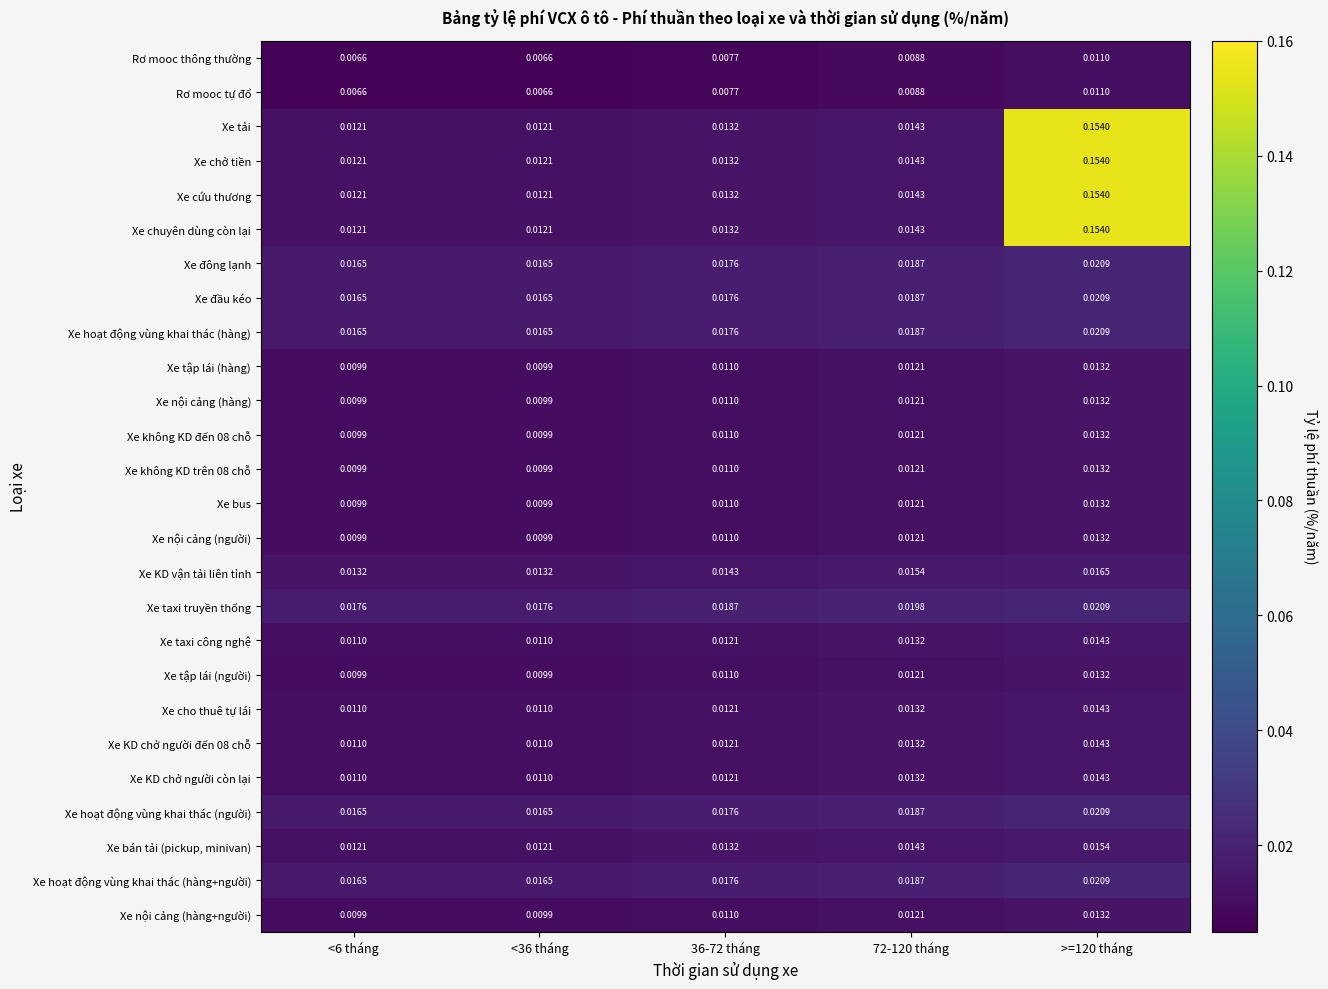

Is the value of Xe taxi truyền thống at 36-72 tháng greater than the value of Xe không KD đến 08 chỗ at 36-72 tháng?

Yes